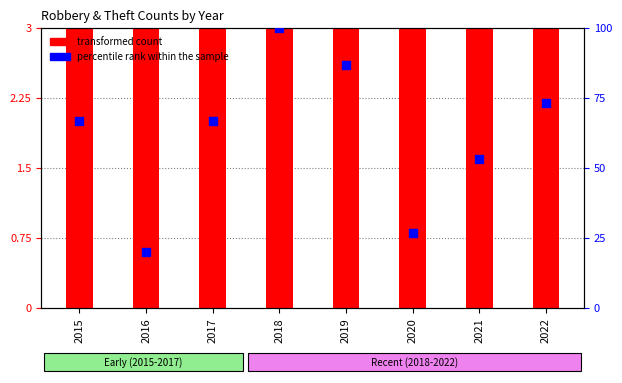

Which series has the largest total across all categories?

percentile rank within the sample